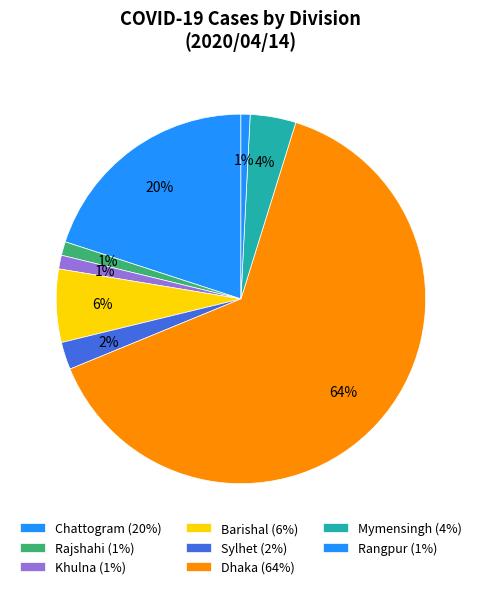

How many segments does this pie chart have?

8